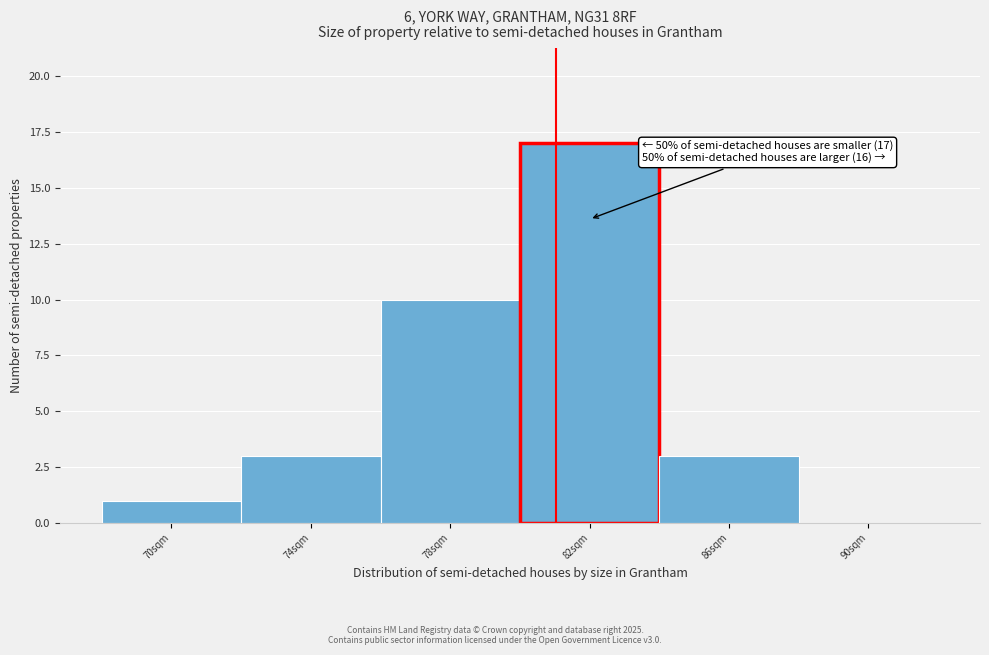

Reading left to right, what are all the values shown in this chart?

70sqm=1	74sqm=3	78sqm=10	82sqm=17	86sqm=3	90sqm=0